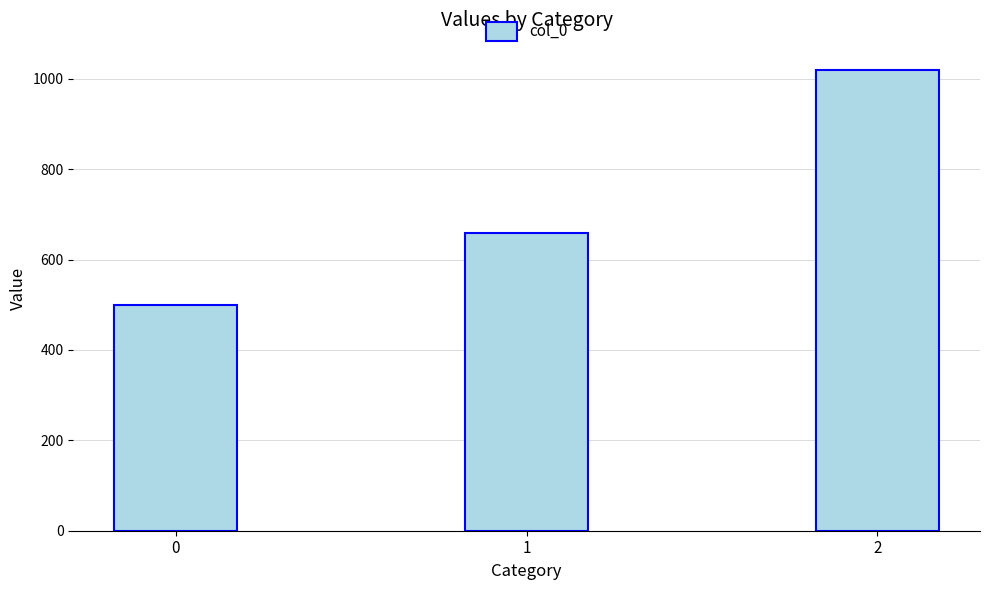

What is the value of the 2nd bar from the left?

660